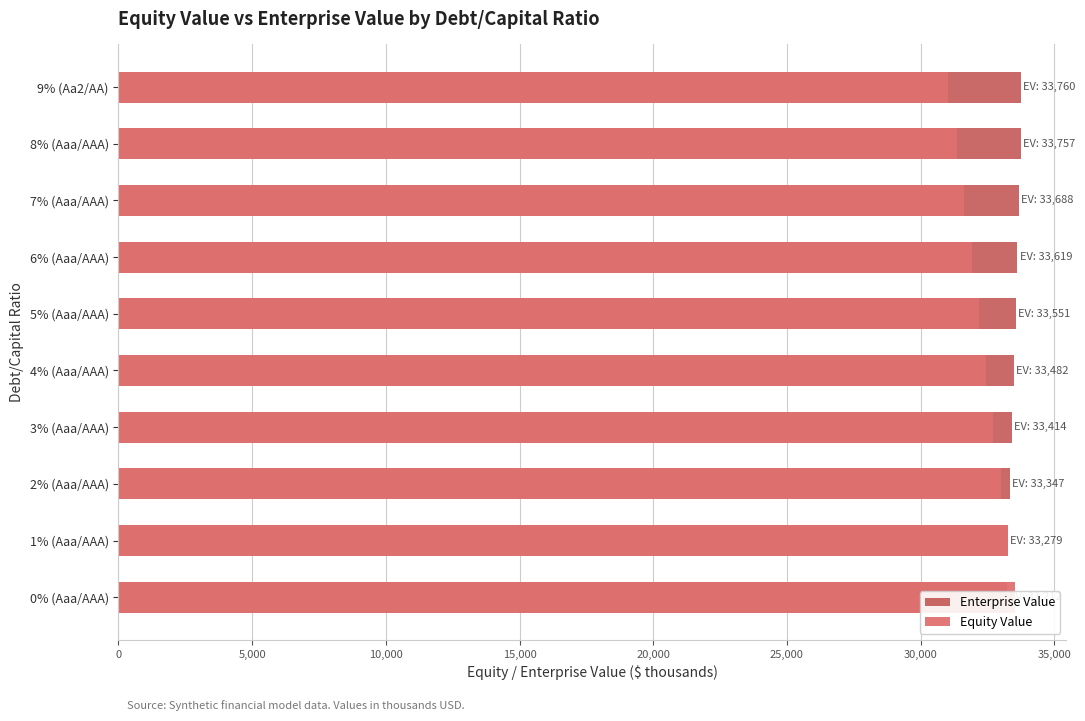

What position from the left is 3% (Aaa/AAA)?

4